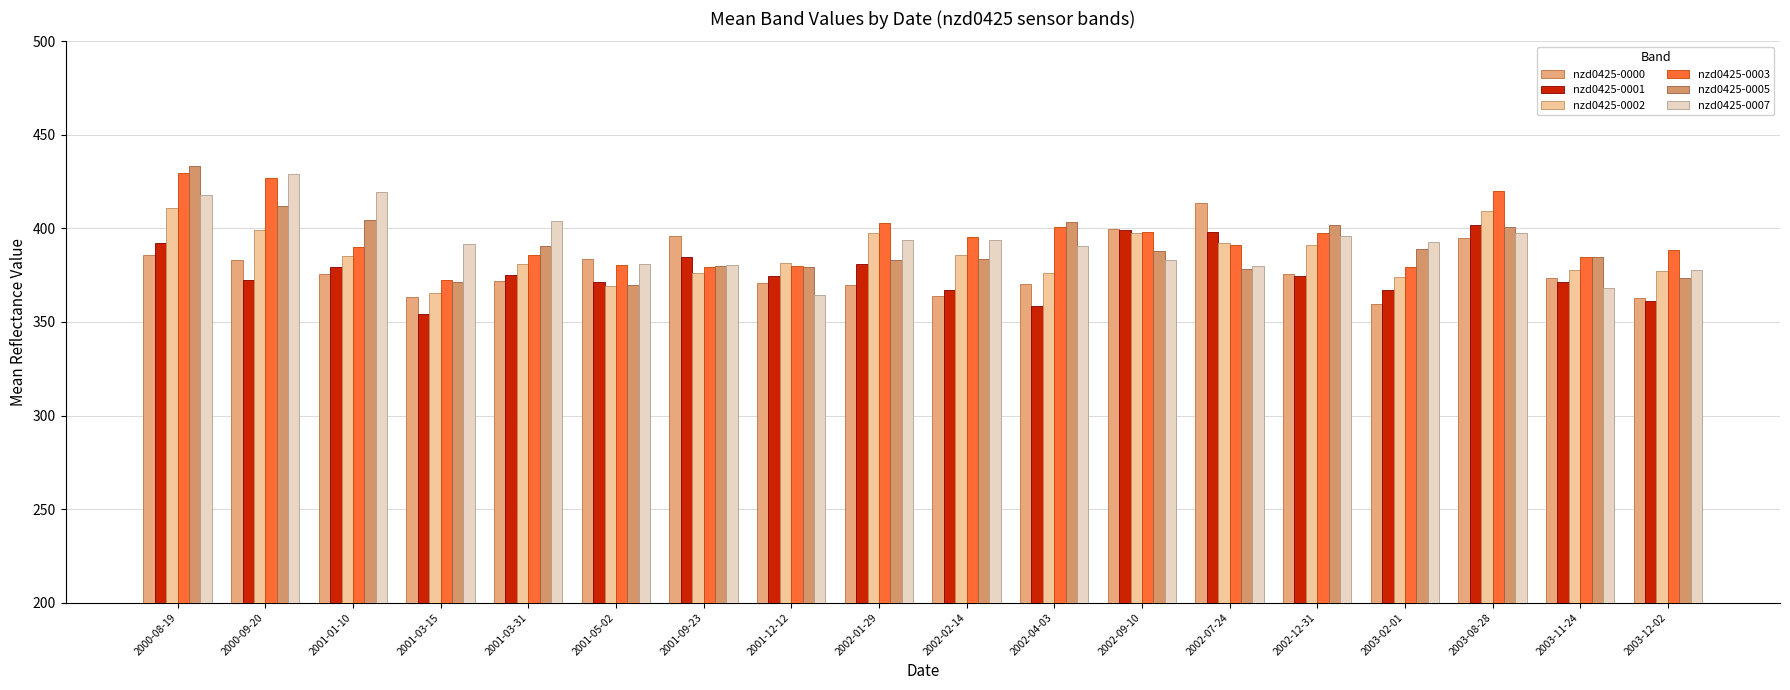

What is the label of the 17th bar from the right?

2000-09-20